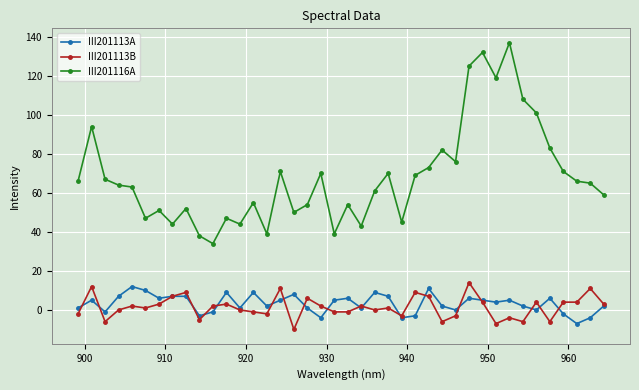

What is the minimum value for III201113A?

-7